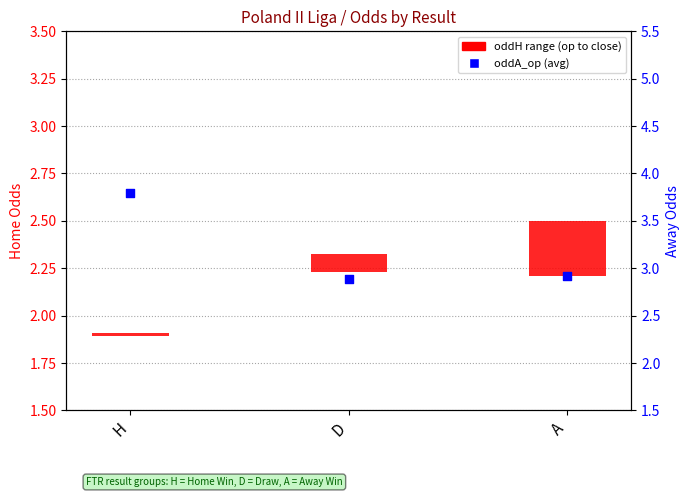

At which category is the sum across all series the highest?

H